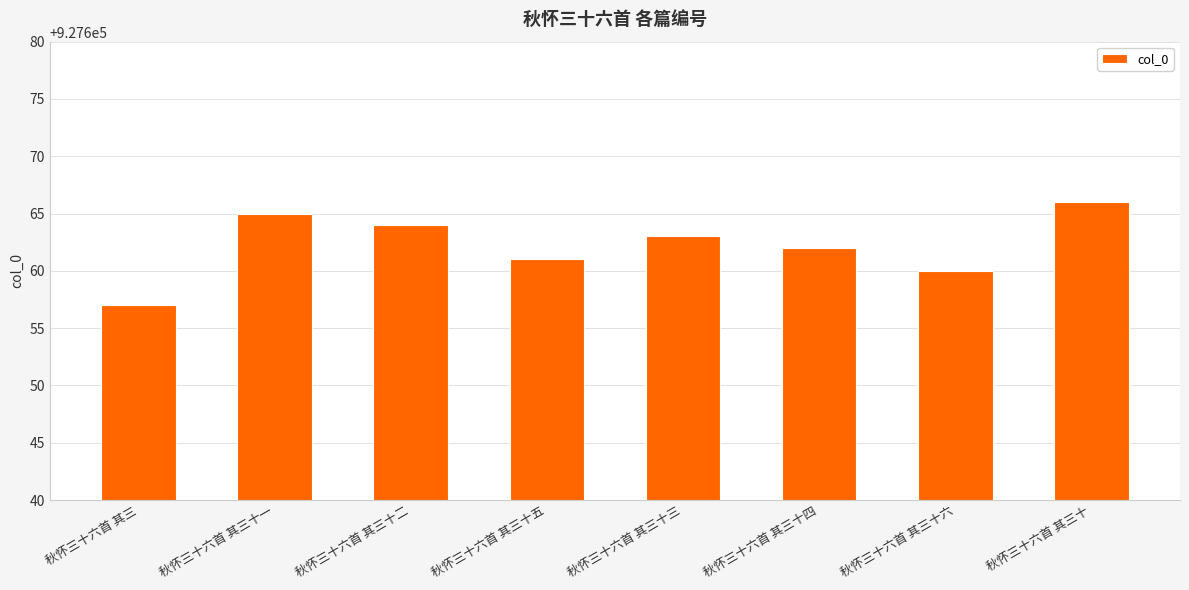

Reading left to right, extract all data points from this chart.

秋怀三十六首 其三=927657	秋怀三十六首 其三十一=927665	秋怀三十六首 其三十二=927664	秋怀三十六首 其三十五=927661	秋怀三十六首 其三十三=927663	秋怀三十六首 其三十四=927662	秋怀三十六首 其三十六=927660	秋怀三十六首 其三十=927666